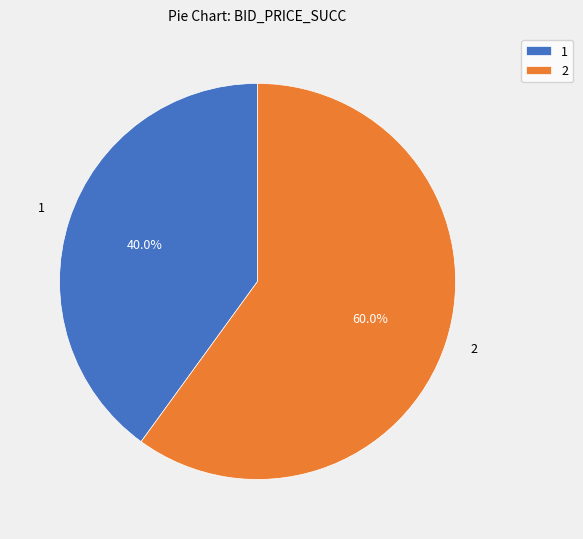

Is 1 the majority of the pie?

No